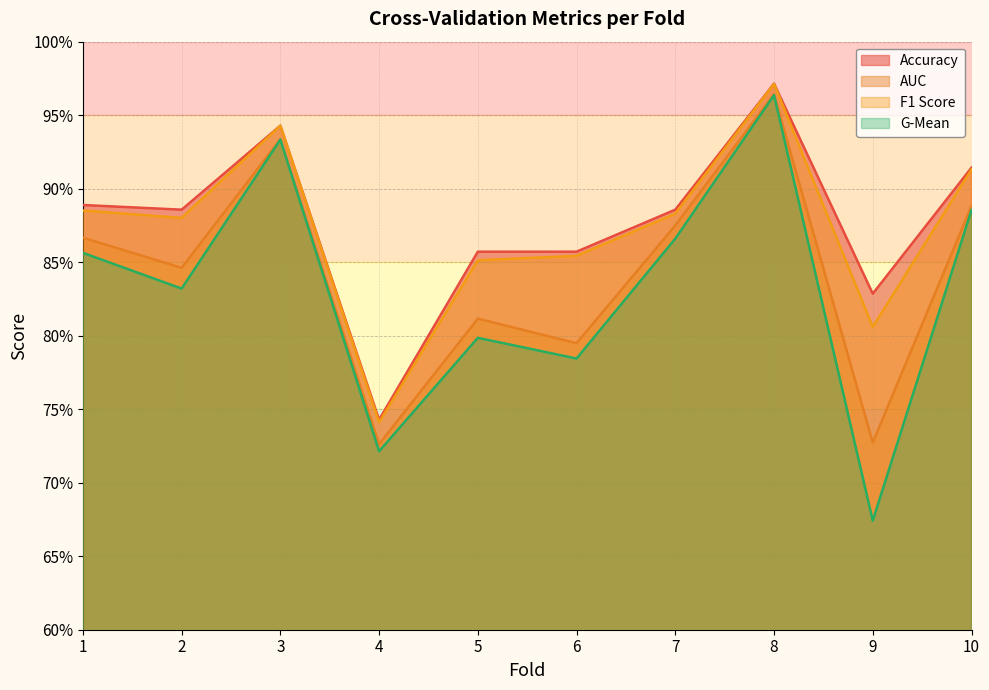

In f1_score, how many points are lower than both neighbors (excluding endpoints)?

3